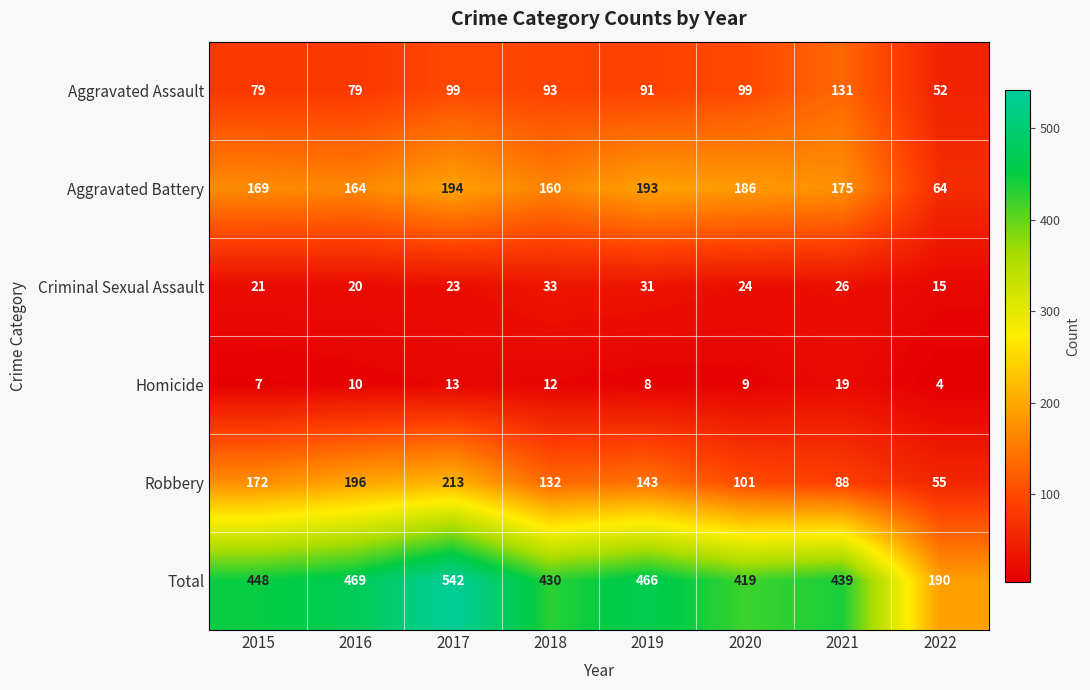

How many data points in Aggravated Battery are less than 175?

4